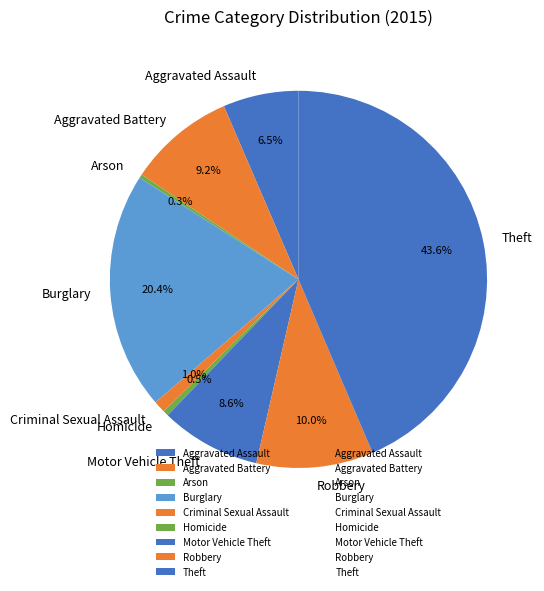

Does any single category account for the majority?

No